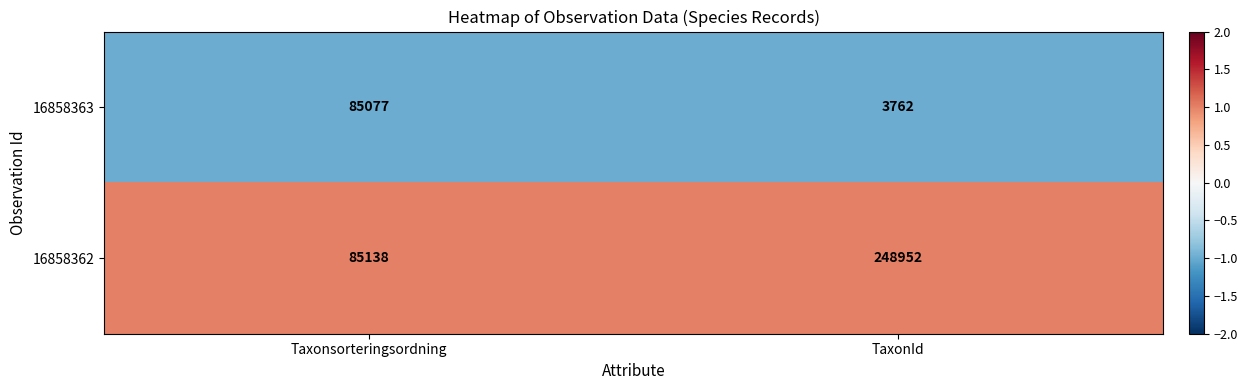

Read the 16858363 value at TaxonId, to the nearest 10.

3760